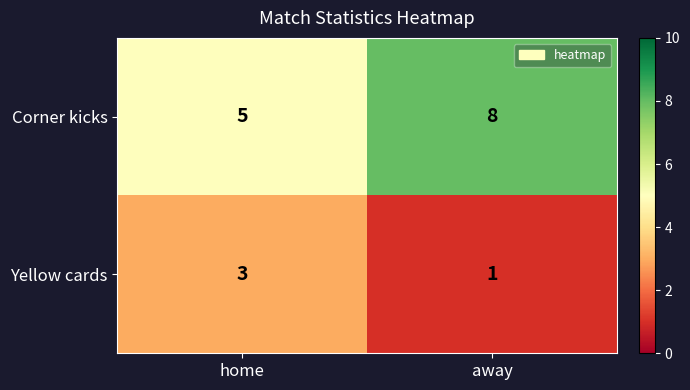

How many distinct data groups are displayed?

2